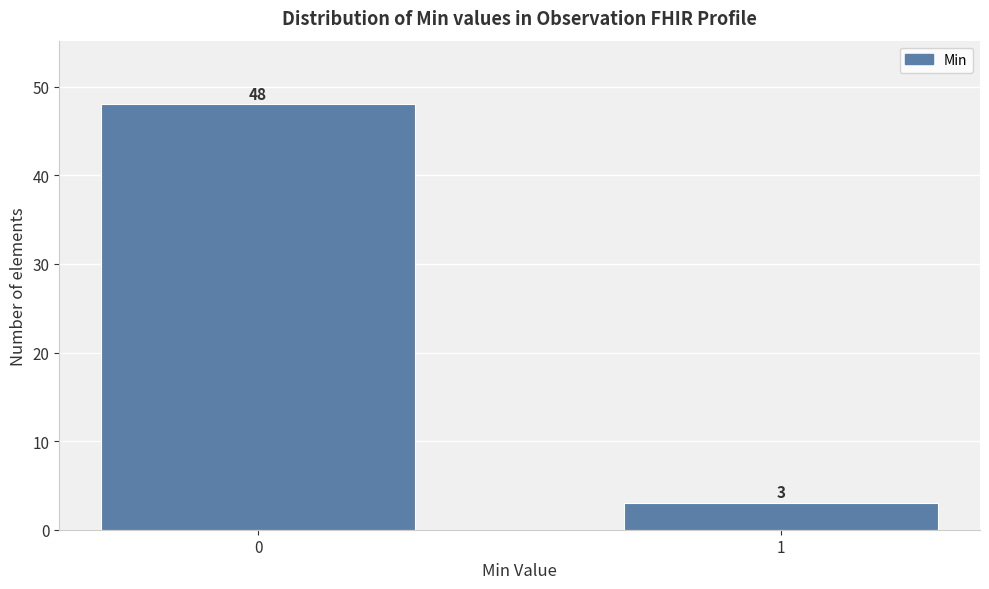

Reading left to right, list all the values displayed in this chart.

0=48	1=3